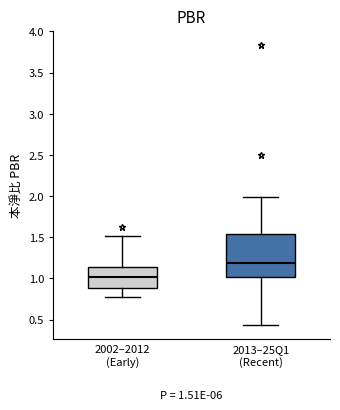

Which box's median line is the highest?

2013–25Q1 (Recent)